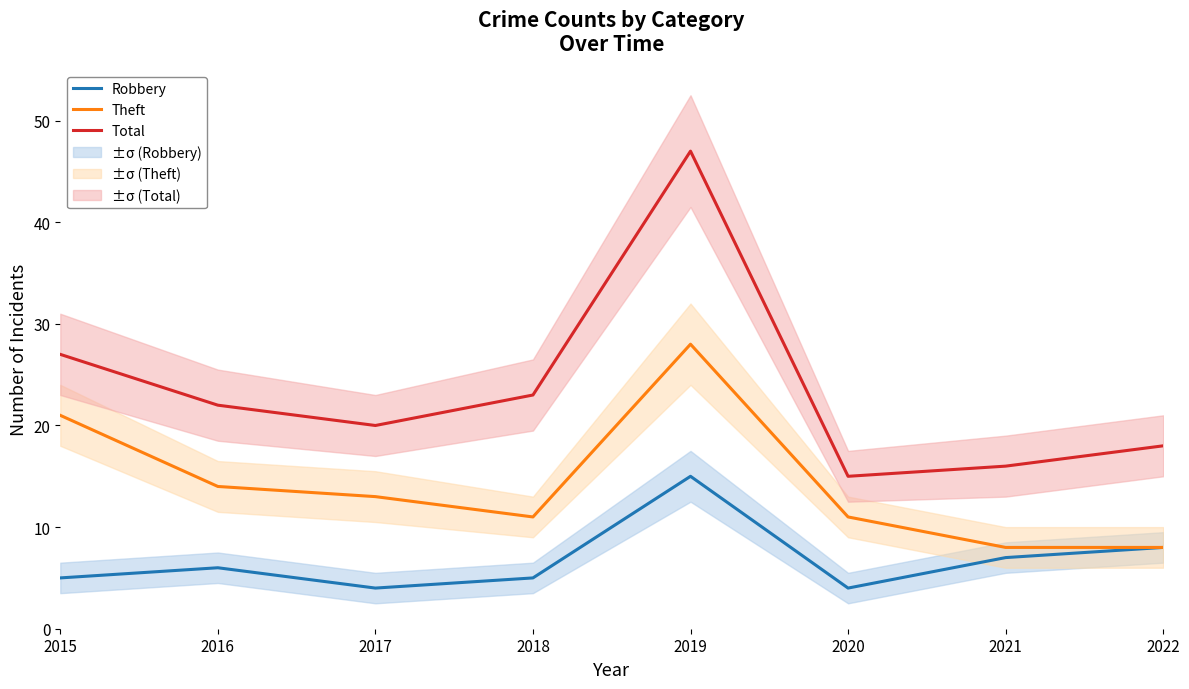

Is the value of Robbery at 2019 greater than the value of Total at 2015?

No